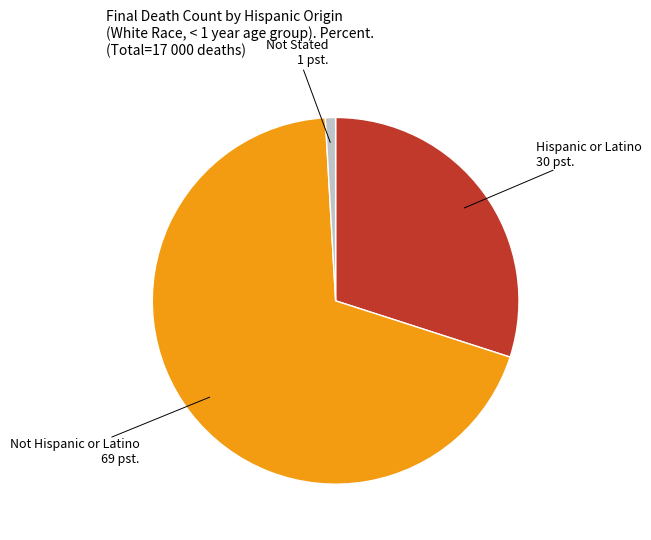

Does any single category account for the majority?

Yes